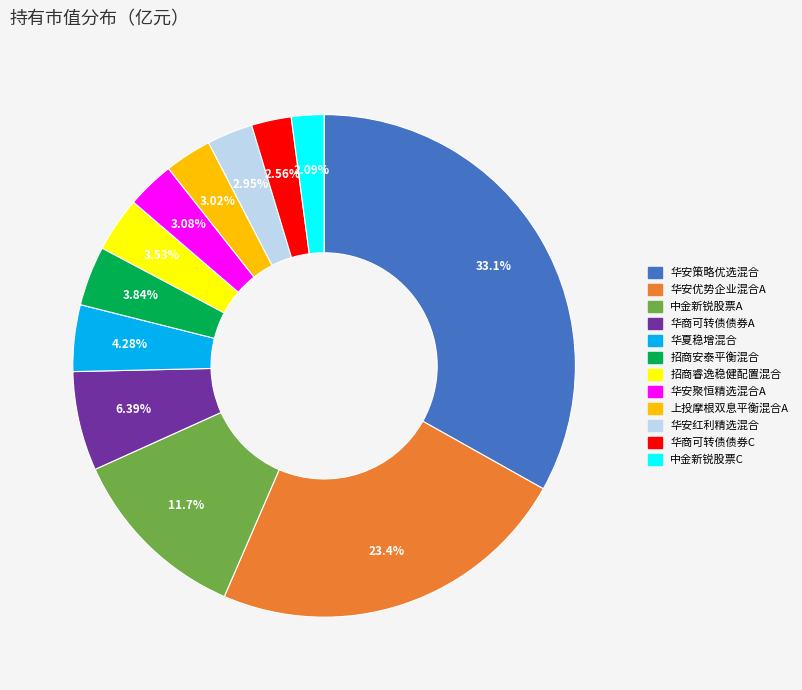

Is there any slice that represents more than half of the pie?

No